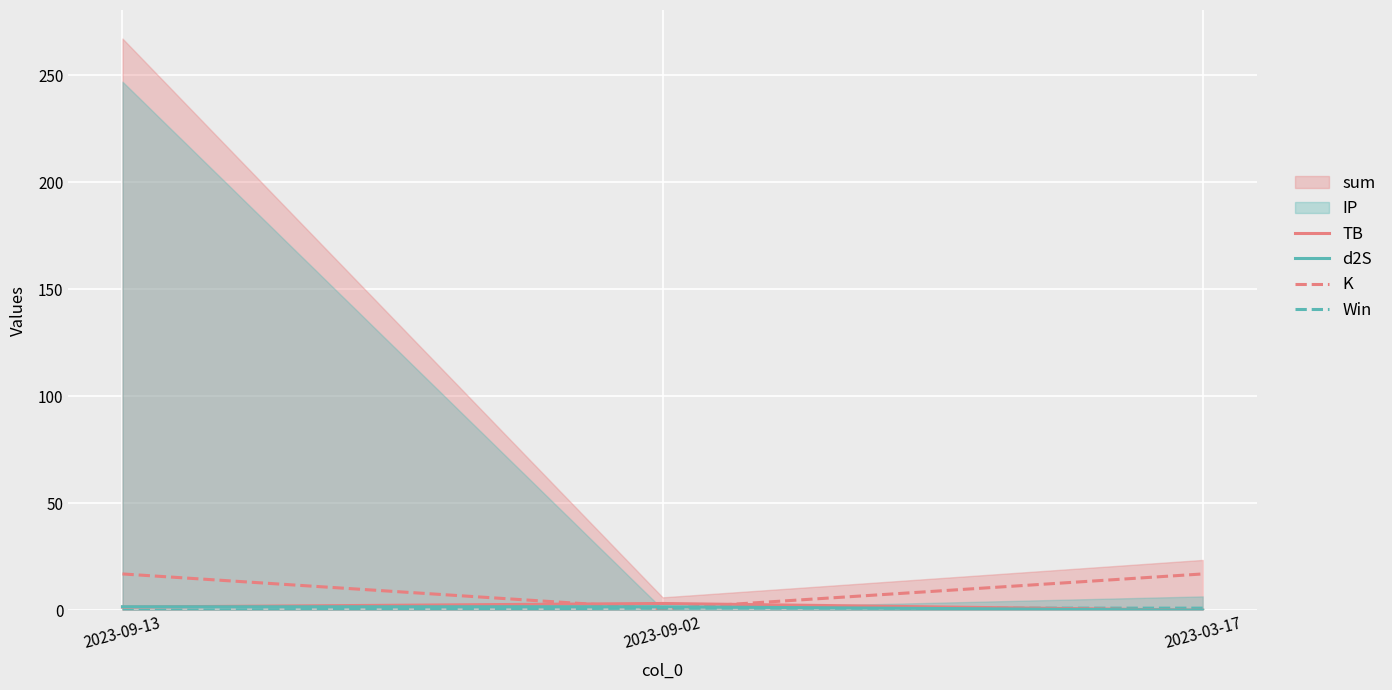

How many lines are shown in the chart?

4